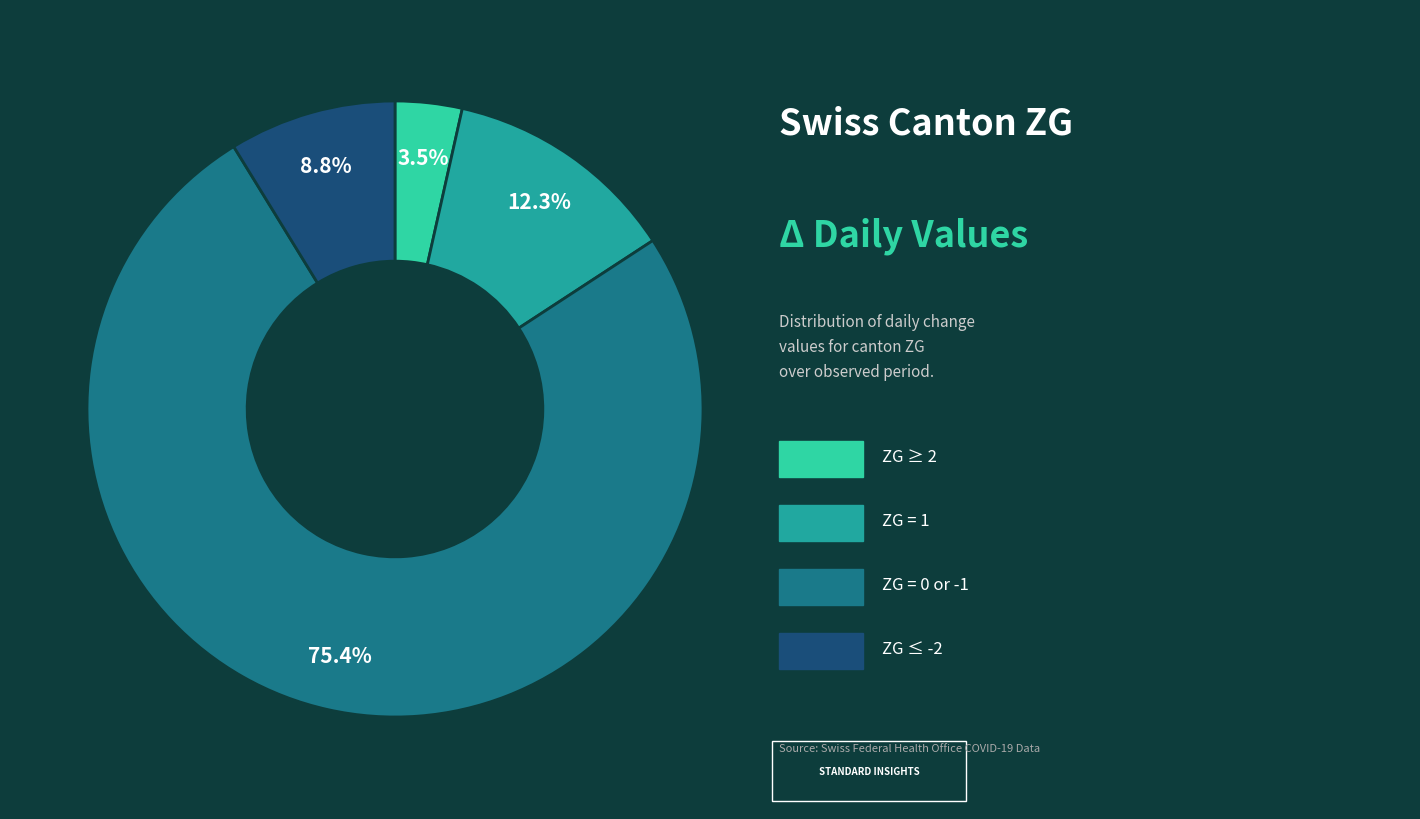

Is there a majority slice in this chart?

Yes